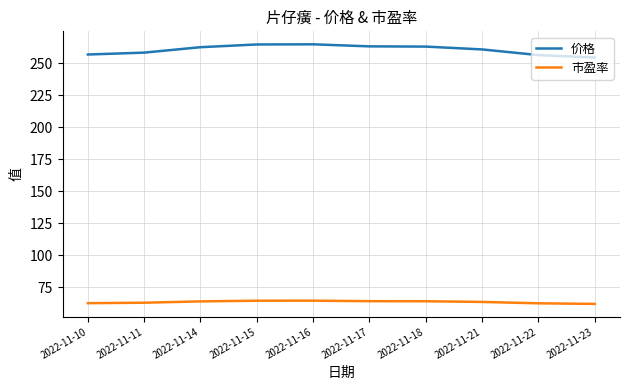

What is the spread (max minus min) of values at 2022-11-23?

192.4